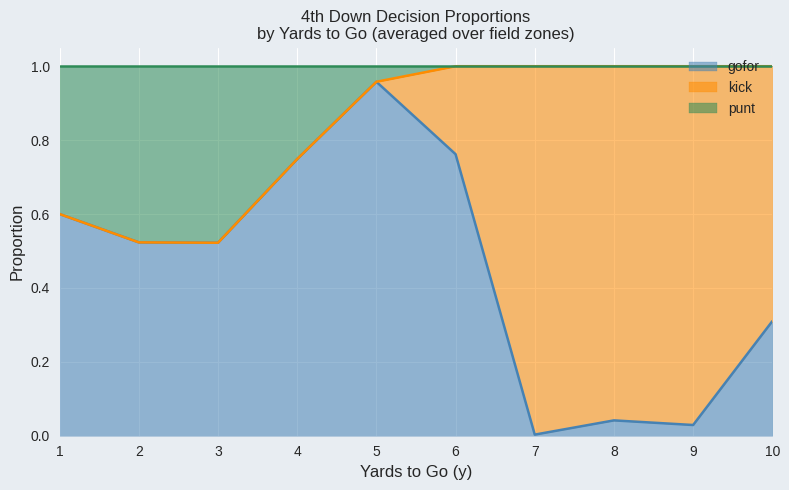

What is the greatest value displayed?

1.0